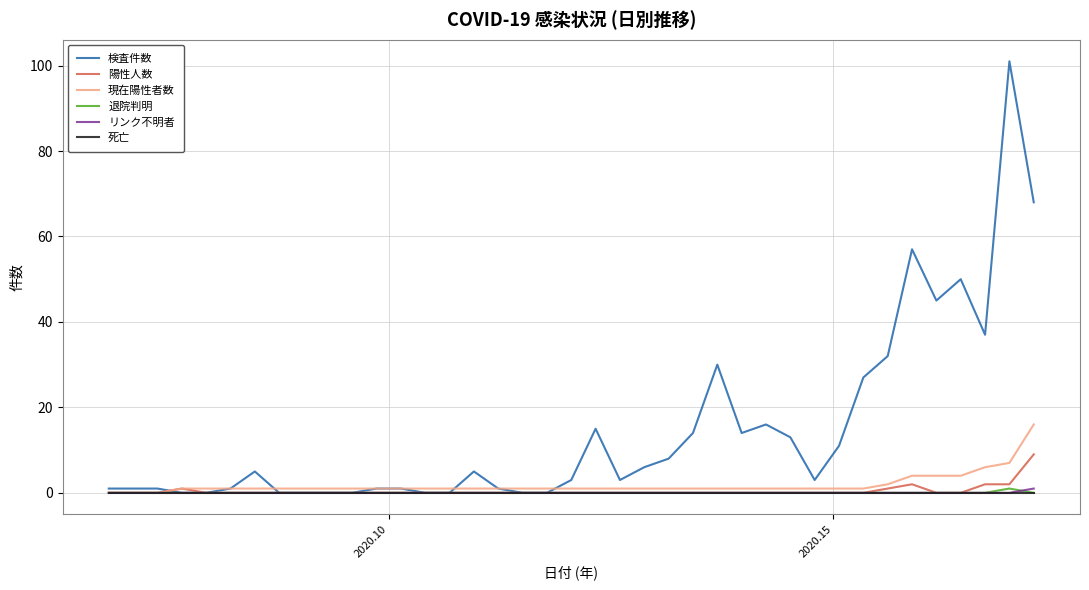

Is this an area chart (filled region under the line)?

No